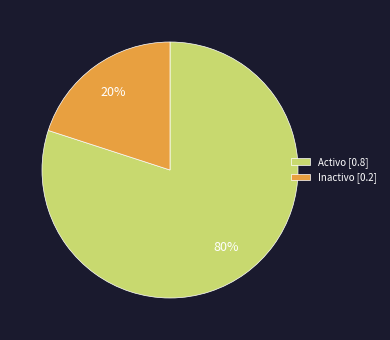

Rank the categories by value from highest to lowest.

Activo [0.8], Inactivo [0.2]